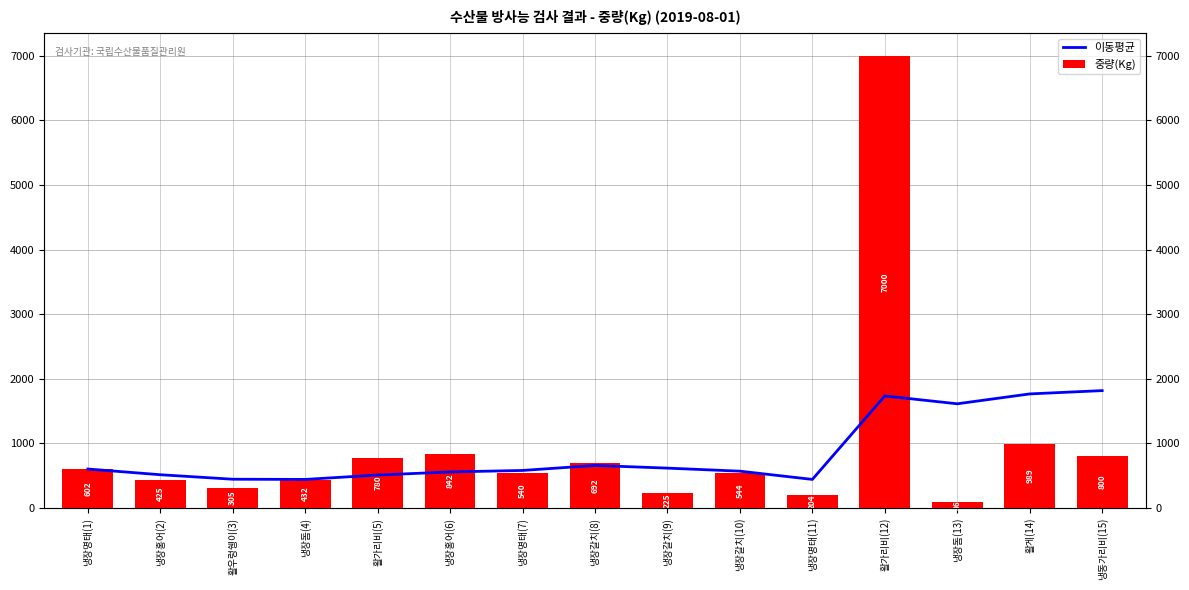

What is the sum of the 이동평균 values at 냉장갈치(9) and 냉장명태(1)?

1217.8